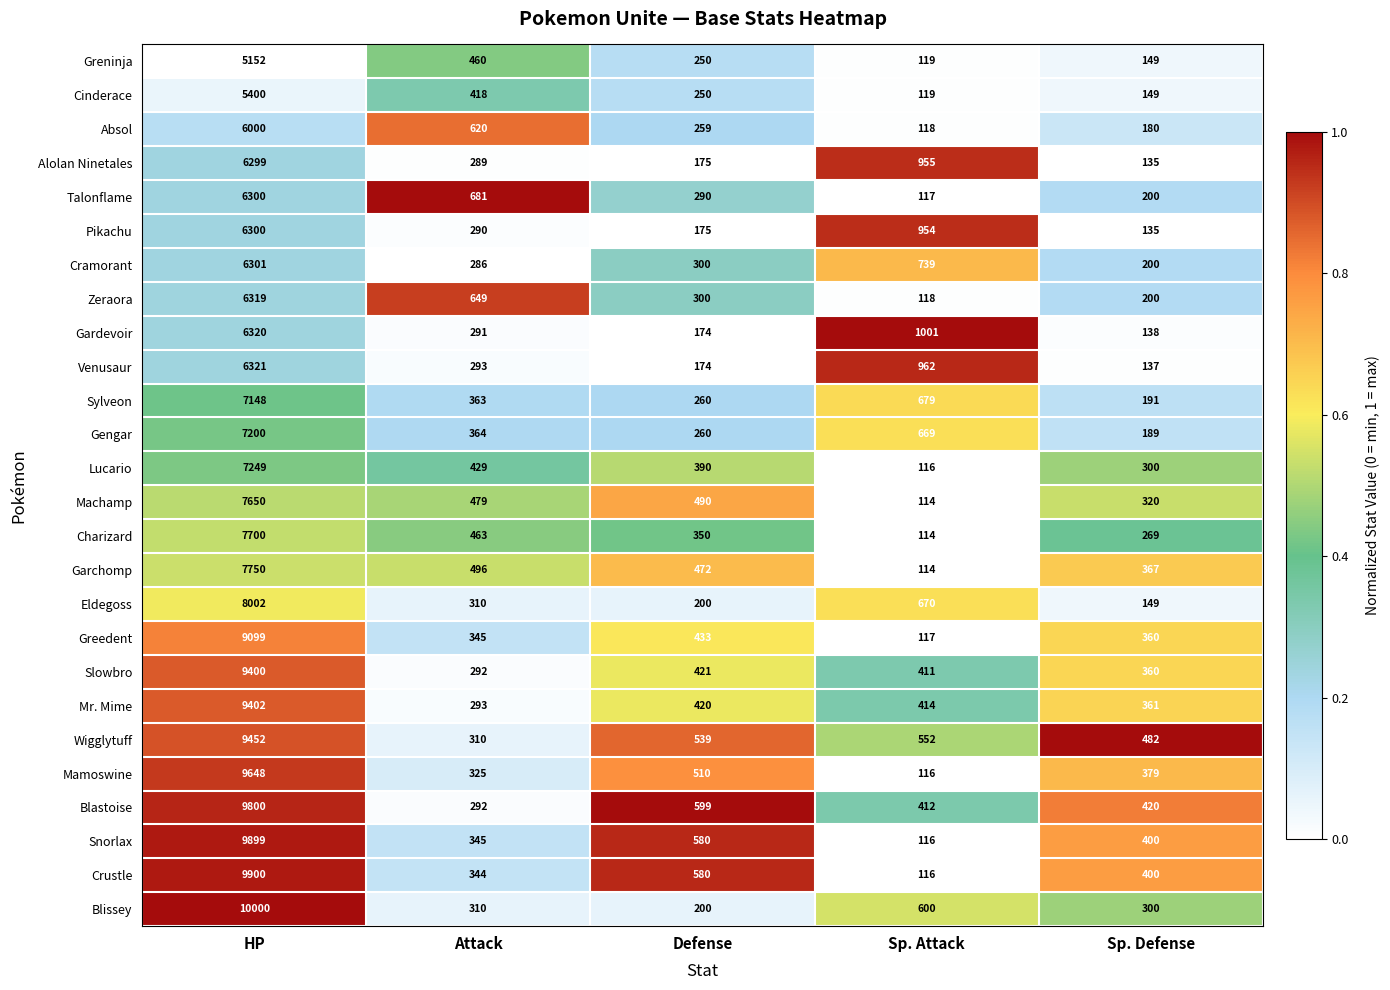

What is the greatest value displayed?

10000